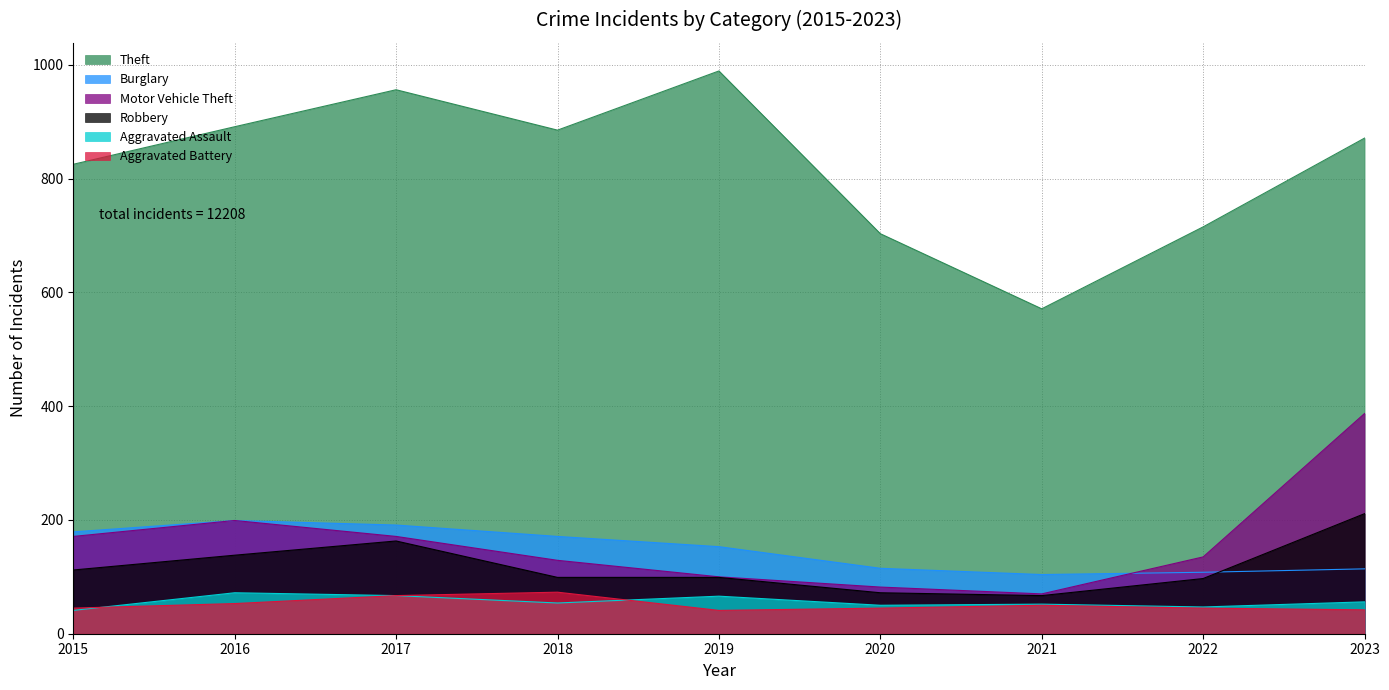

How many values in the Theft series exceed 871?

4